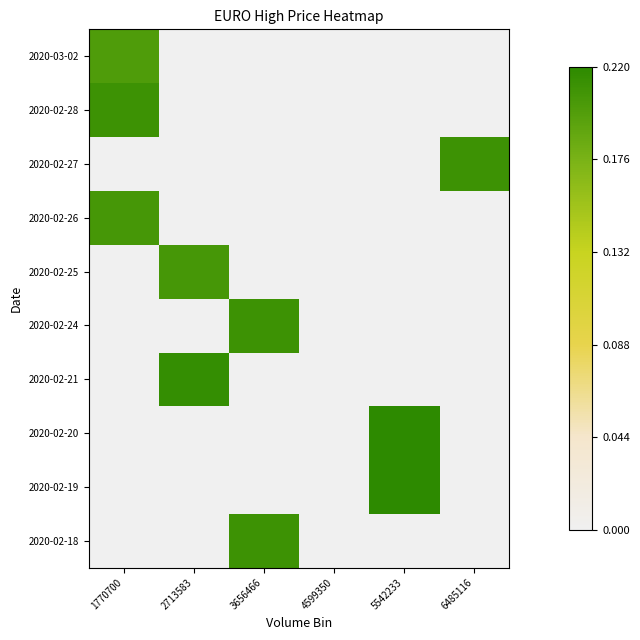

Reading right to left, list all the values displayed in this chart.

2020-02-18: 6485116=0.0	5542233=0.0	4599350=0.0	3656466=0.2	2713583=0.0	1770700=0.0
2020-02-19: 6485116=0.0	5542233=0.2	4599350=0.0	3656466=0.0	2713583=0.0	1770700=0.0
2020-02-20: 6485116=0.0	5542233=0.2	4599350=0.0	3656466=0.0	2713583=0.0	1770700=0.0
2020-02-21: 6485116=0.0	5542233=0.0	4599350=0.0	3656466=0.0	2713583=0.2	1770700=0.0
2020-02-24: 6485116=0.0	5542233=0.0	4599350=0.0	3656466=0.2	2713583=0.0	1770700=0.0
2020-02-25: 6485116=0.0	5542233=0.0	4599350=0.0	3656466=0.0	2713583=0.2	1770700=0.0
2020-02-26: 6485116=0.0	5542233=0.0	4599350=0.0	3656466=0.0	2713583=0.0	1770700=0.2
2020-02-27: 6485116=0.2	5542233=0.0	4599350=0.0	3656466=0.0	2713583=0.0	1770700=0.0
2020-02-28: 6485116=0.0	5542233=0.0	4599350=0.0	3656466=0.0	2713583=0.0	1770700=0.2
2020-03-02: 6485116=0.0	5542233=0.0	4599350=0.0	3656466=0.0	2713583=0.0	1770700=0.2